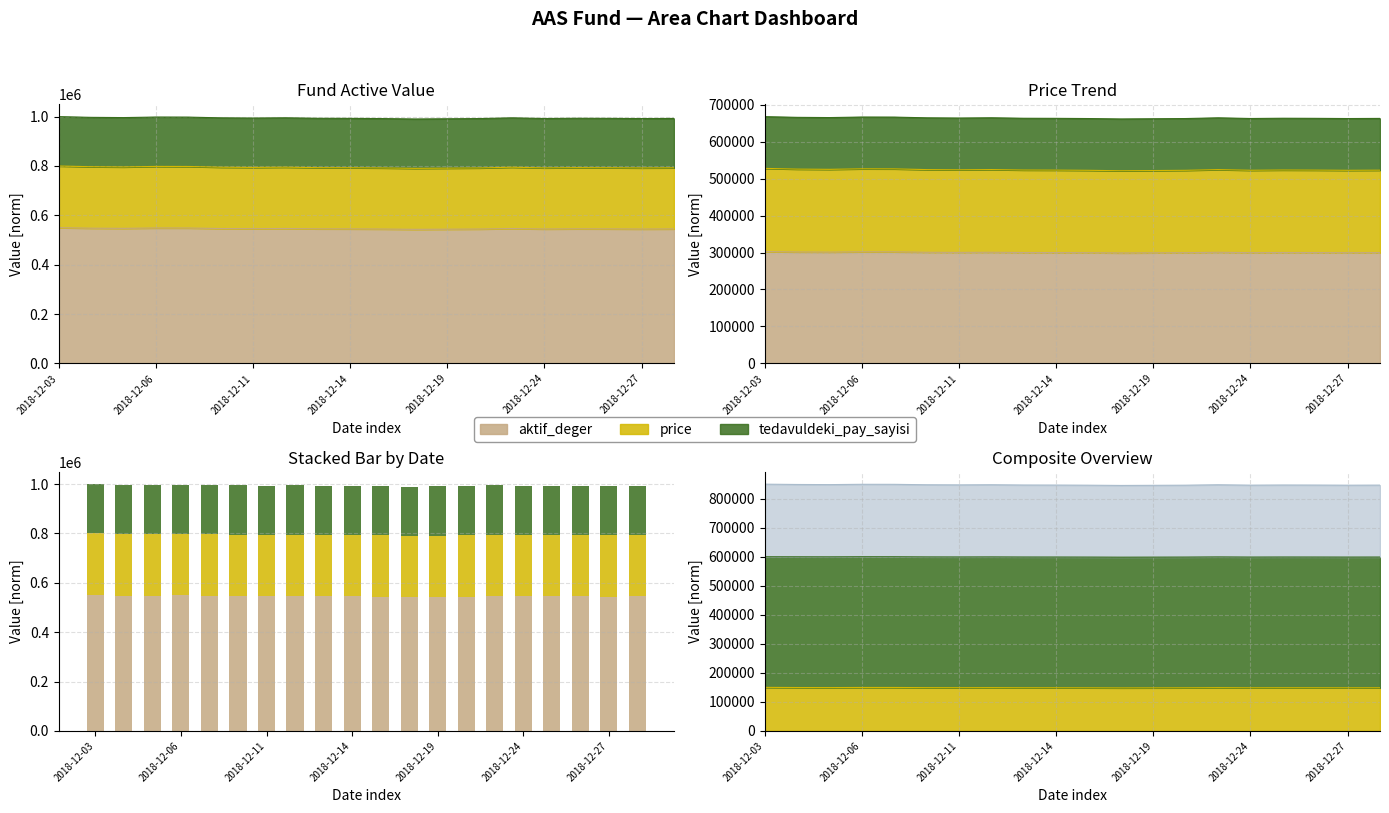

The tedavuldeki_pay_sayisi series shows 60227.1 at 2018-12-19. True or false?

False